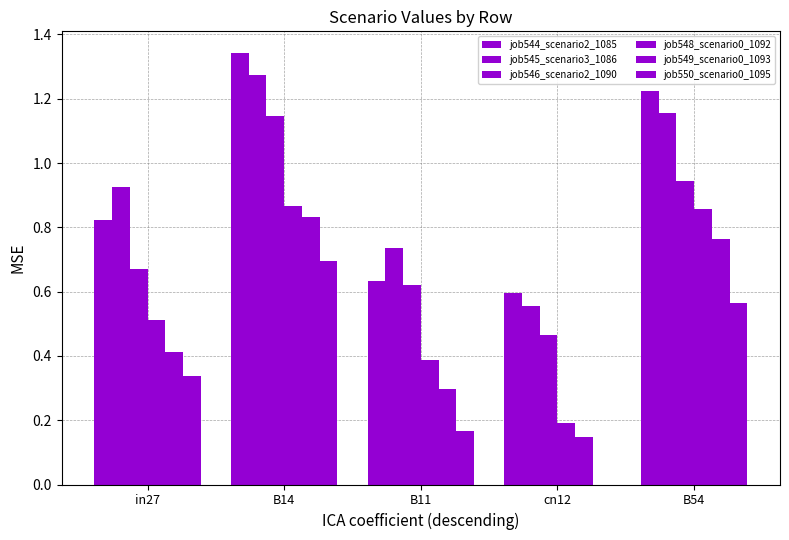

How many groups of bars are there?

5